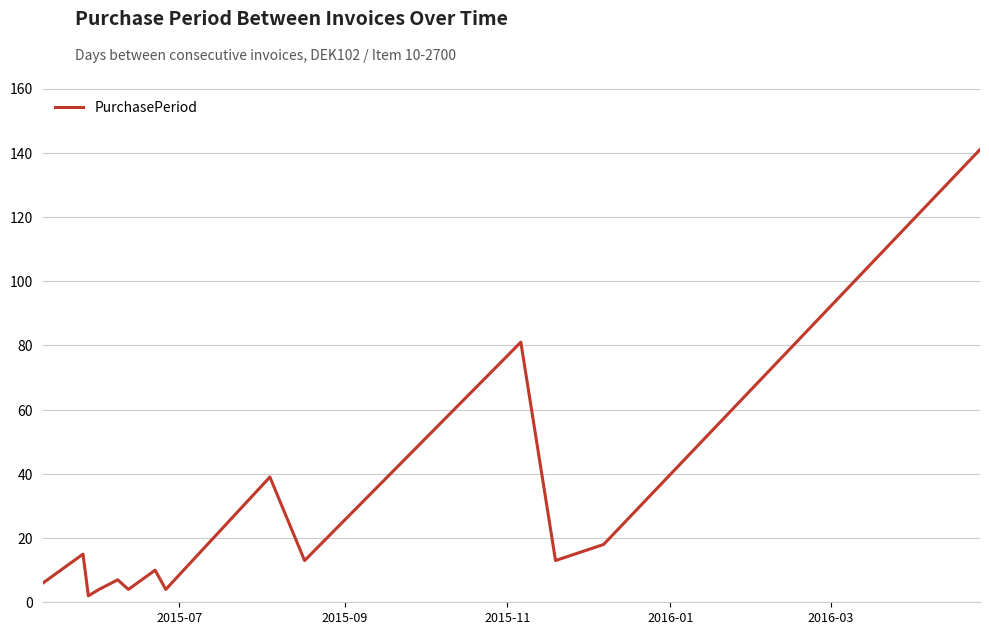

Does the chart display data point markers on the line(s)?

No